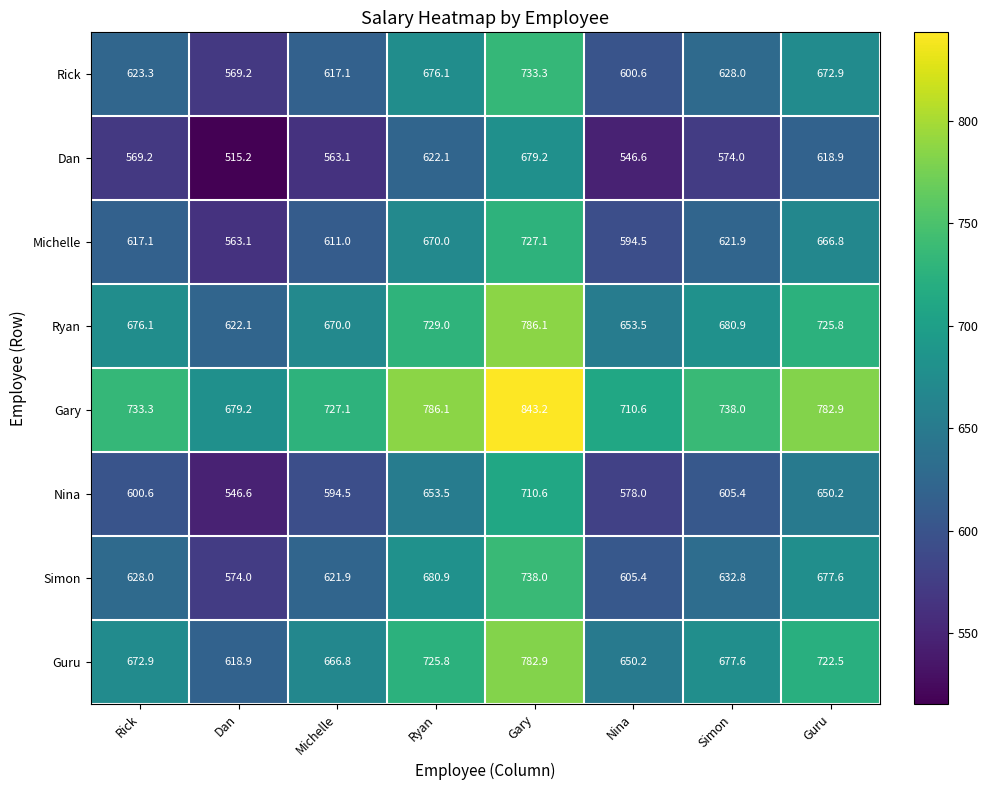

What is the difference between the second highest and second lowest values in the Ryan series?

75.5